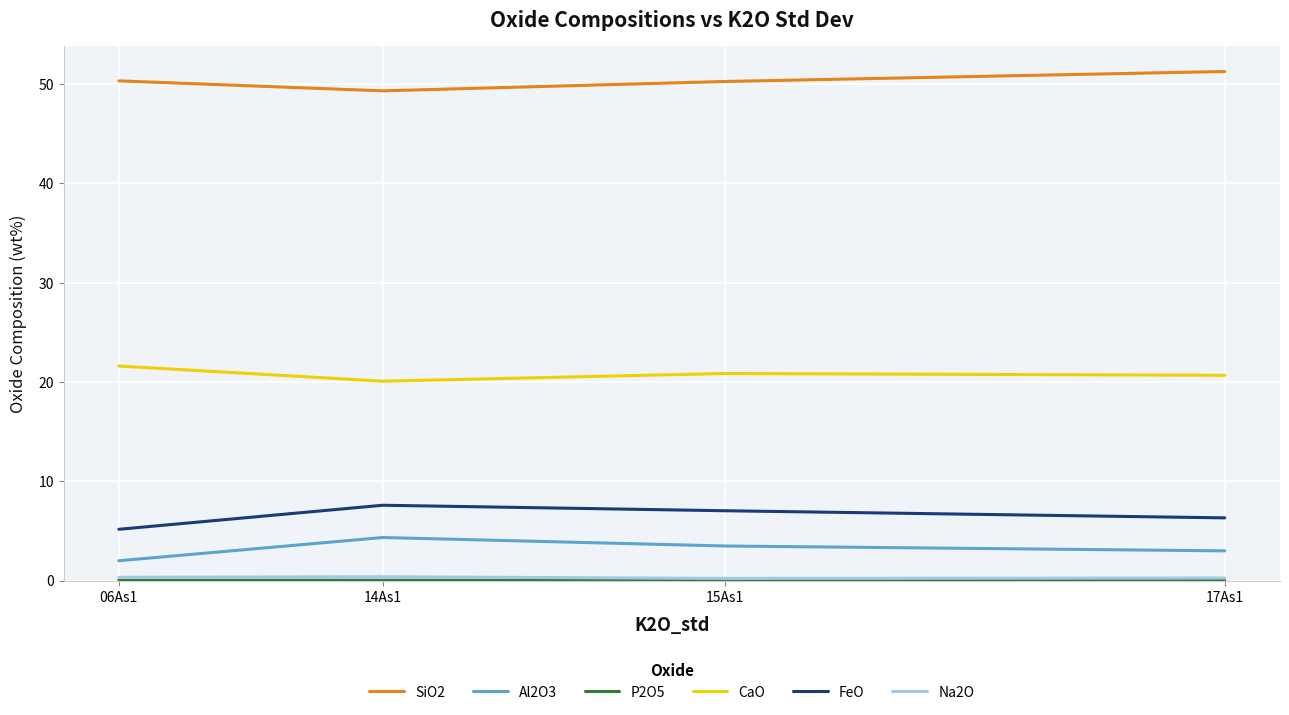

True or false: SiO2 and FeO intersect in this chart.

False